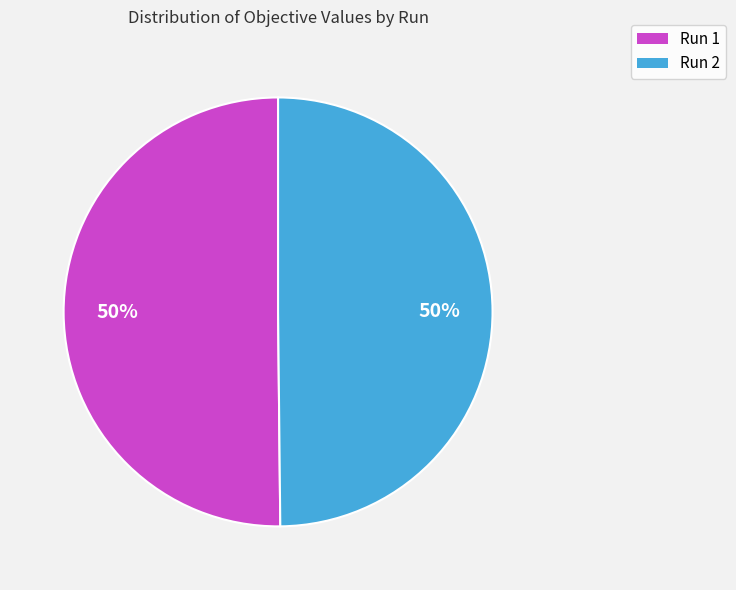

Is it true that Run 1 is 36% of the pie?

False